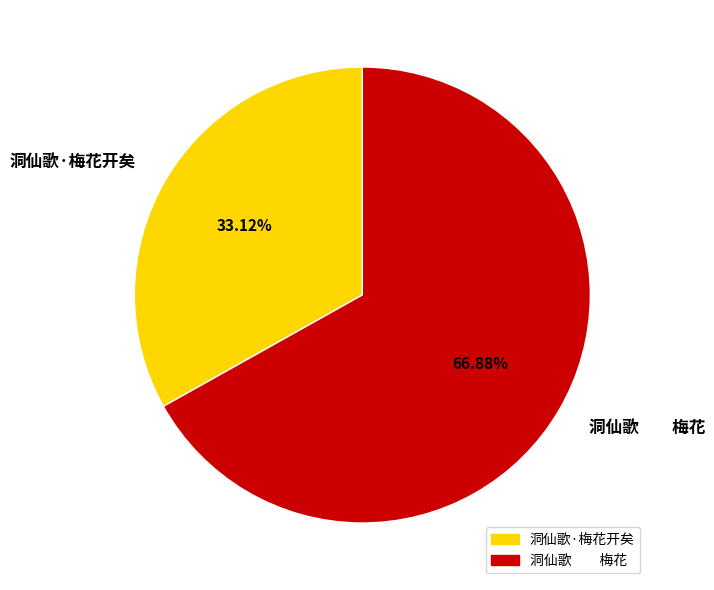

How much of the chart is everything except 洞仙歌·梅花开矣?

66.9%